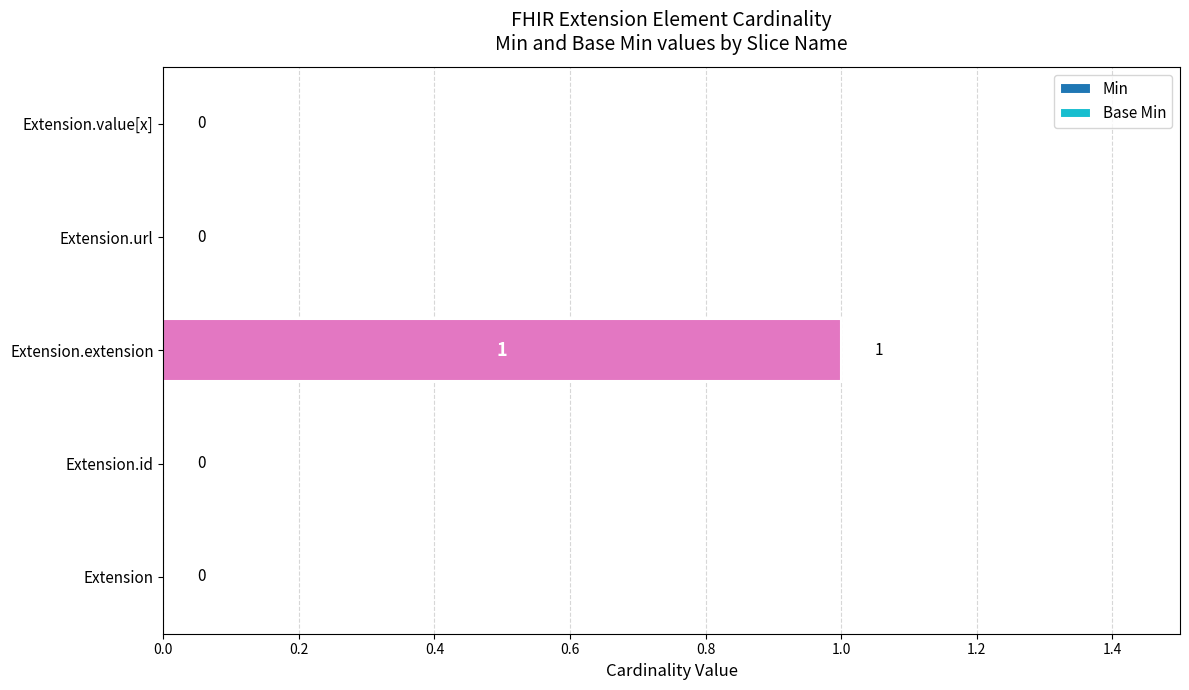

The value at Extension is 0. True or false?

True